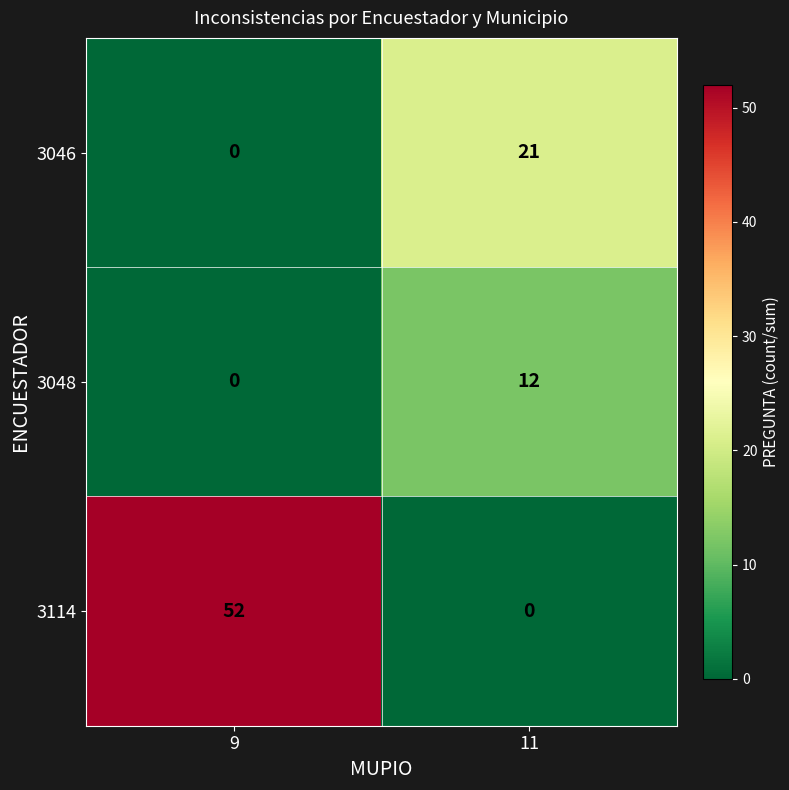

Count the number of categories in the chart.

2